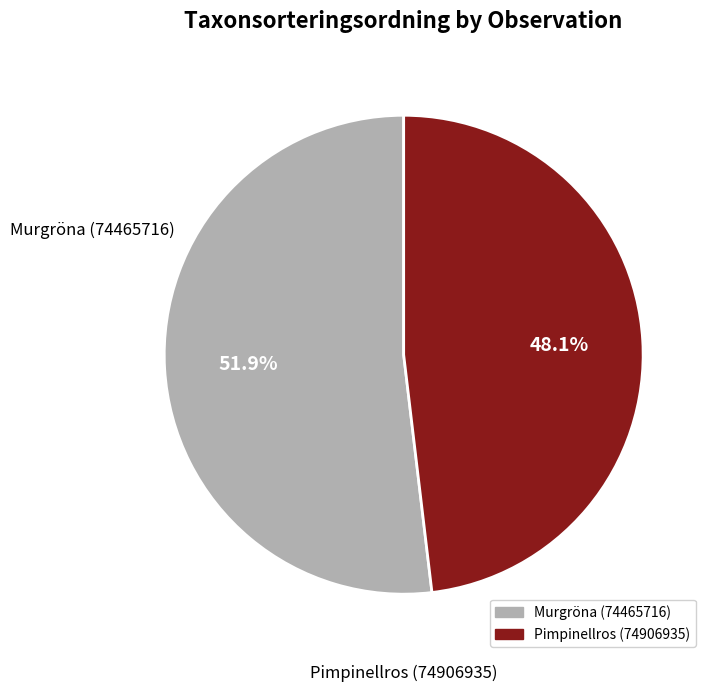

What is the largest slice in the pie chart?

Murgröna (74465716)